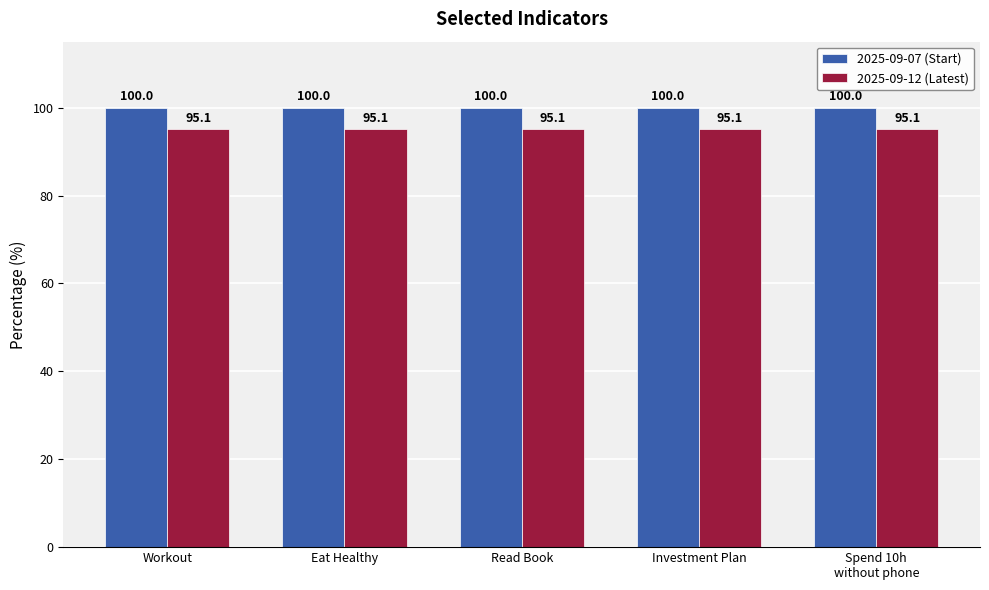

Reading left to right, list all the values displayed in this chart.

2025-09-07 (Start): Workout=100.0	Eat Healthy=100.0	Read Book=100.0	Investment Plan=100.0	Spend 10h
without phone=100.0
2025-09-12 (Latest): Workout=95.1	Eat Healthy=95.1	Read Book=95.1	Investment Plan=95.1	Spend 10h
without phone=95.1